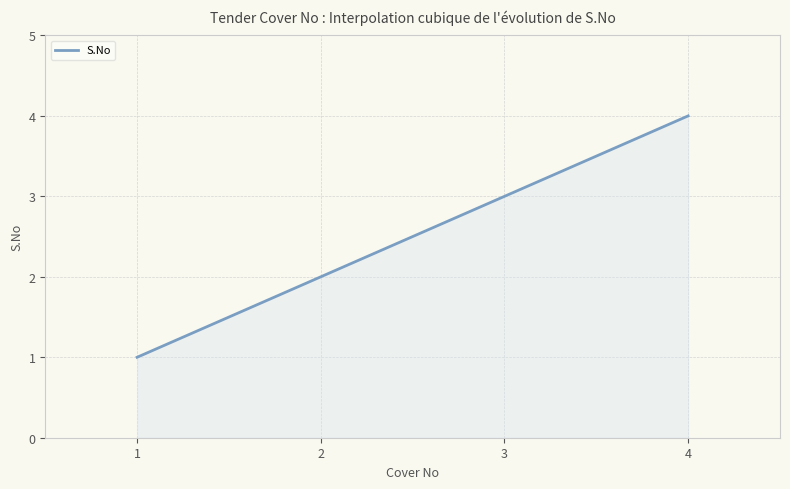

Does the chart have visible grid lines?

Yes